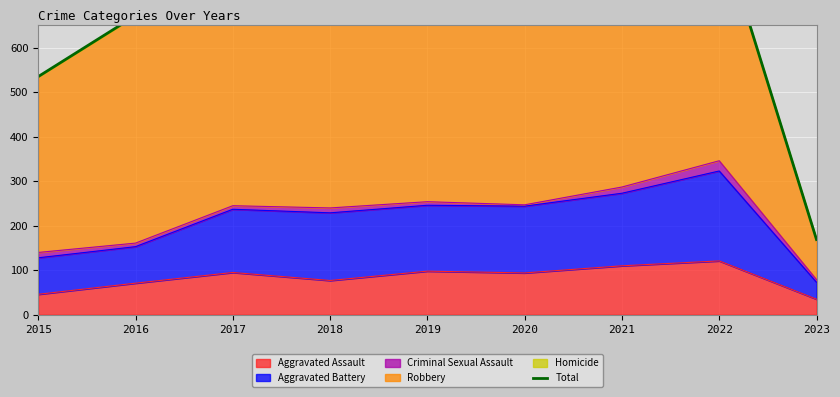

True or false: the data shows 535 at 2015.

True